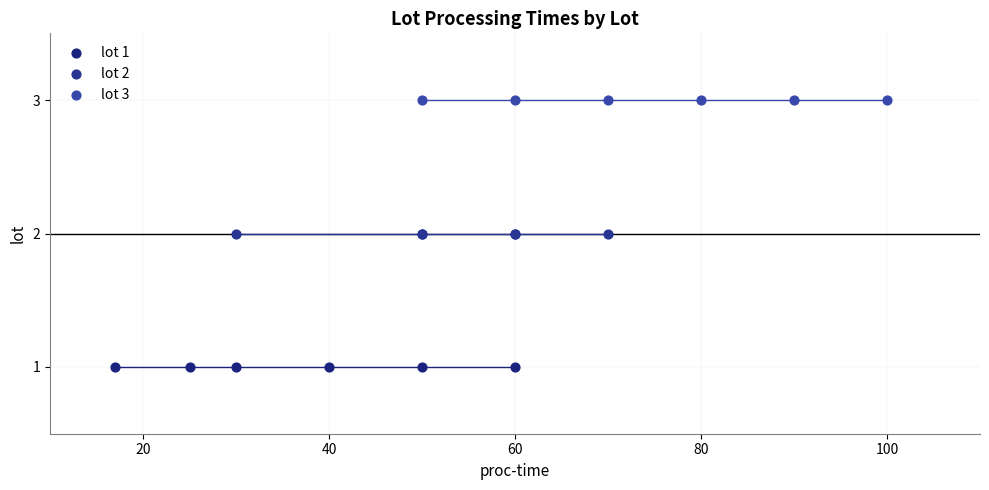

Which series contains the highest Y value?

lot 3